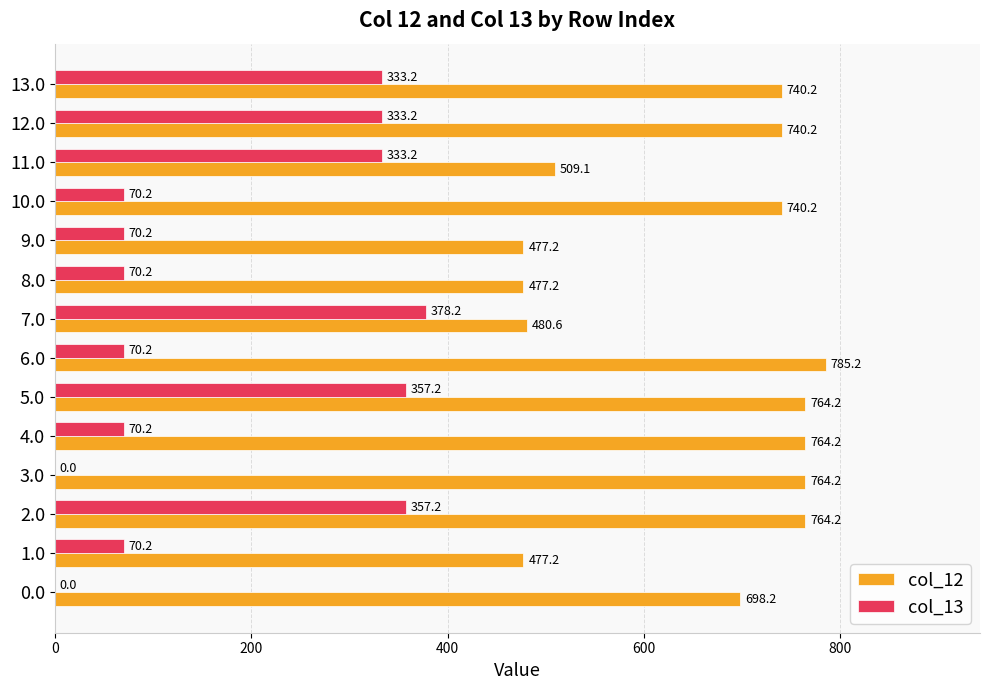

What is the sum of the col_13 values at 3.0 and 11.0?

333.2